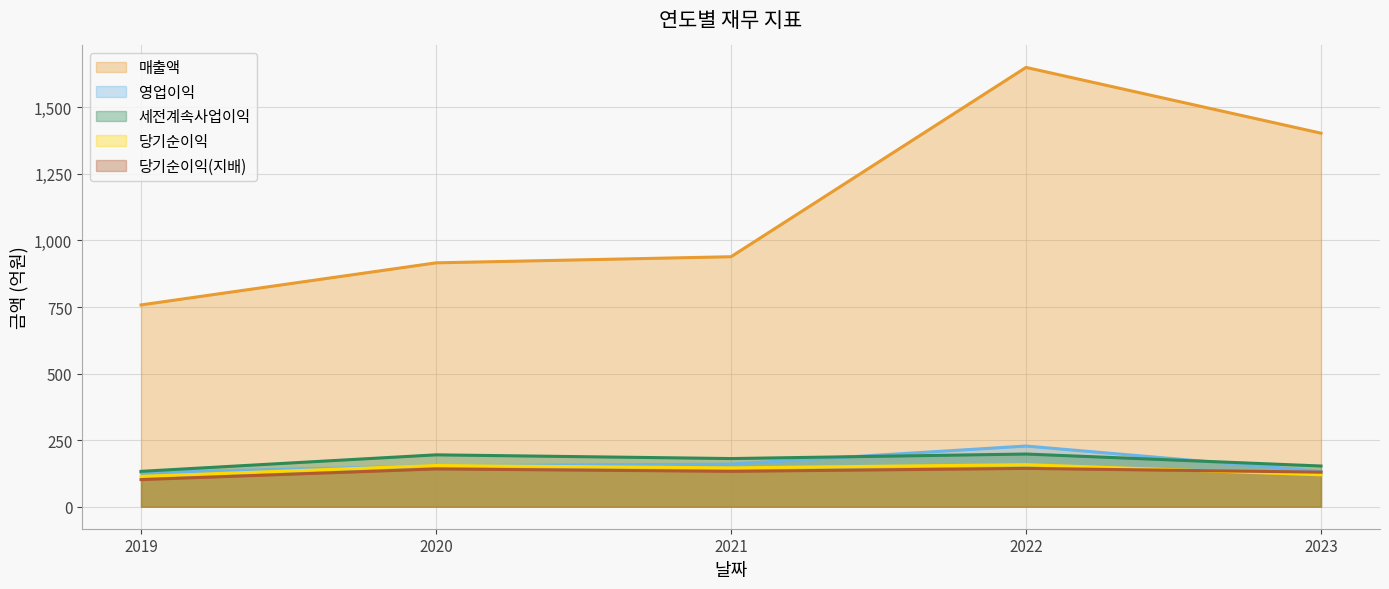

At which category does 당기순이익 reach its first local valley?

2021